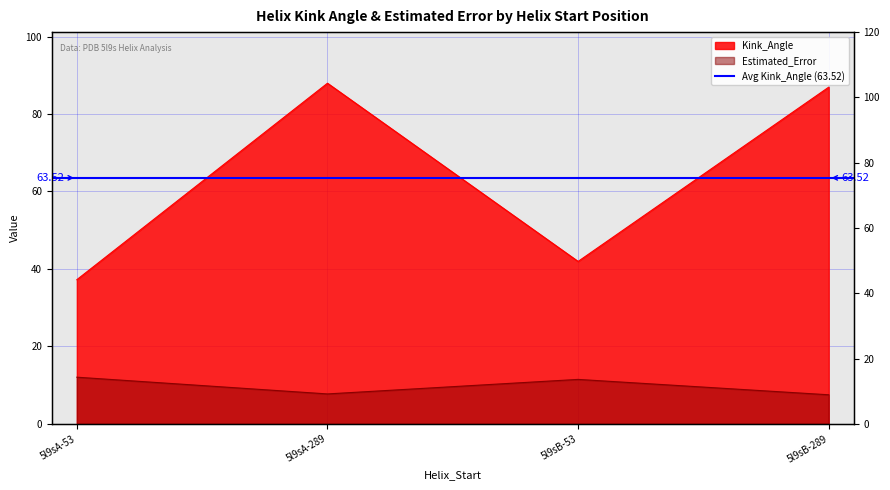

What is the sum of all Estimated_Error values?

38.8